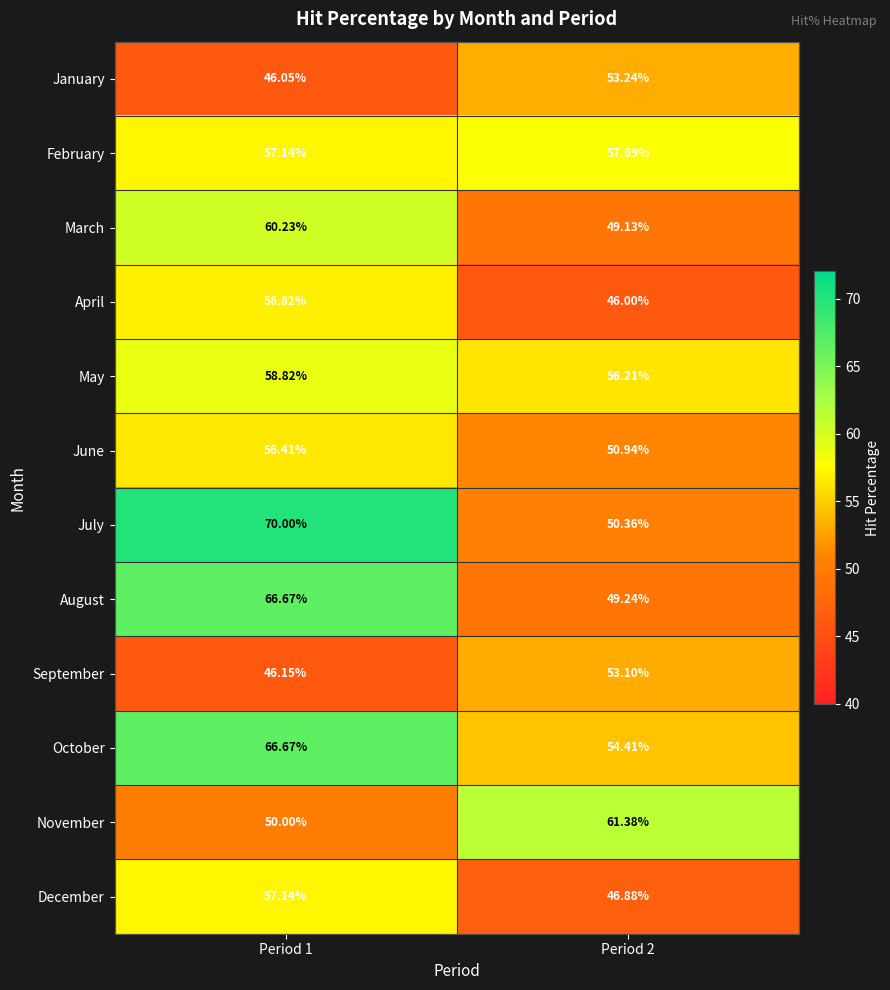

What is the maximum value shown in the chart?

70.0